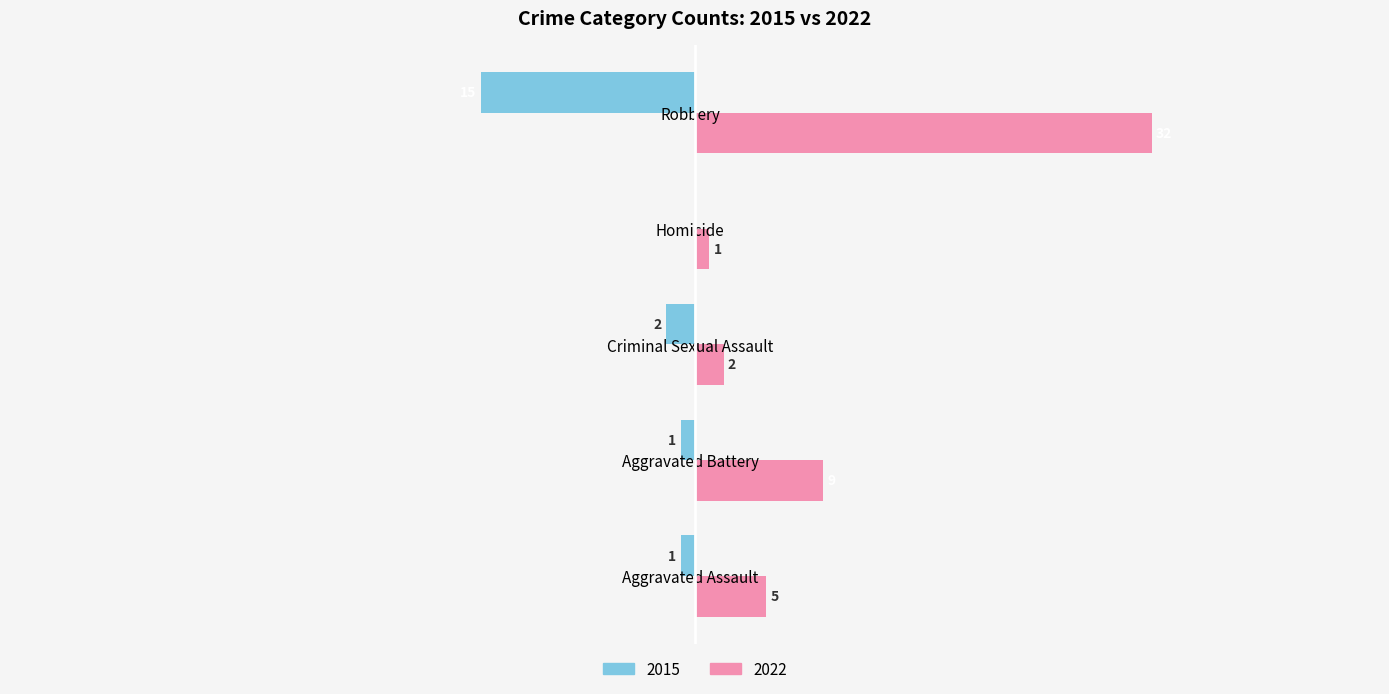

Which category has the highest value in the 2015 series?

Homicide